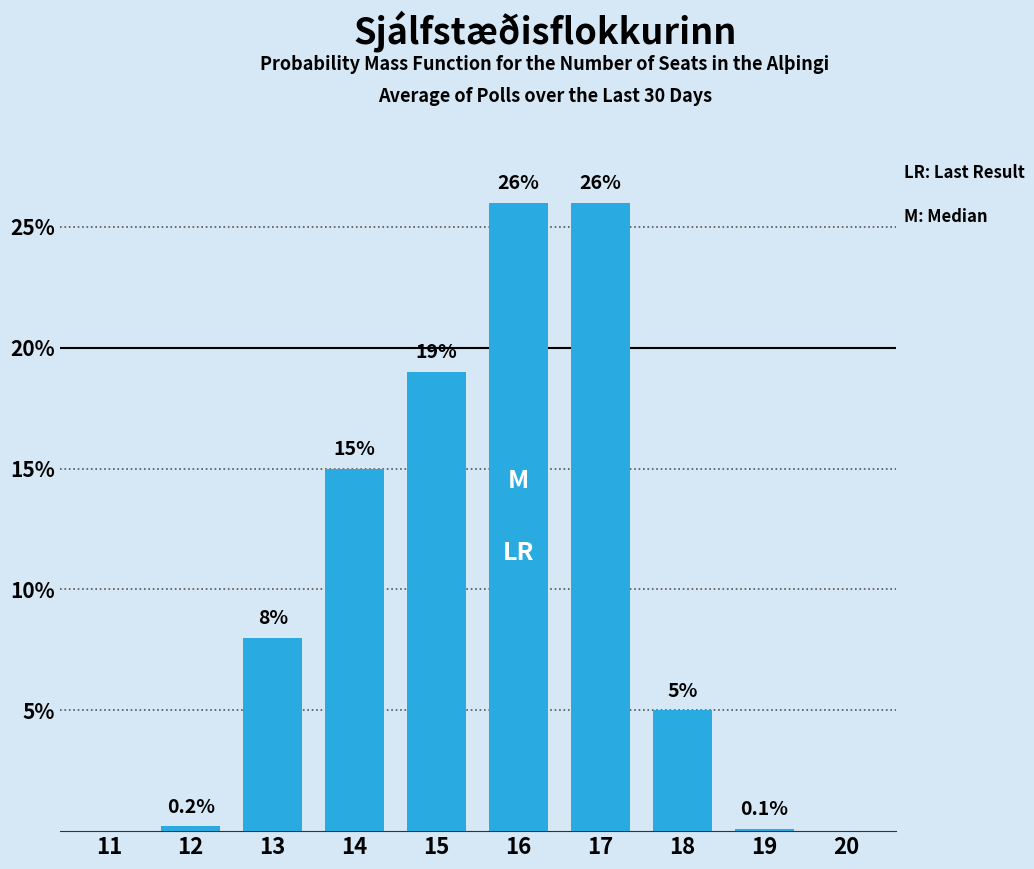

Reading right to left, what are all the values shown in this chart?

20=0.0	19=0.1	18=5.0	17=26.0	16=26.0	15=19.0	14=15.0	13=8.0	12=0.2	11=0.0